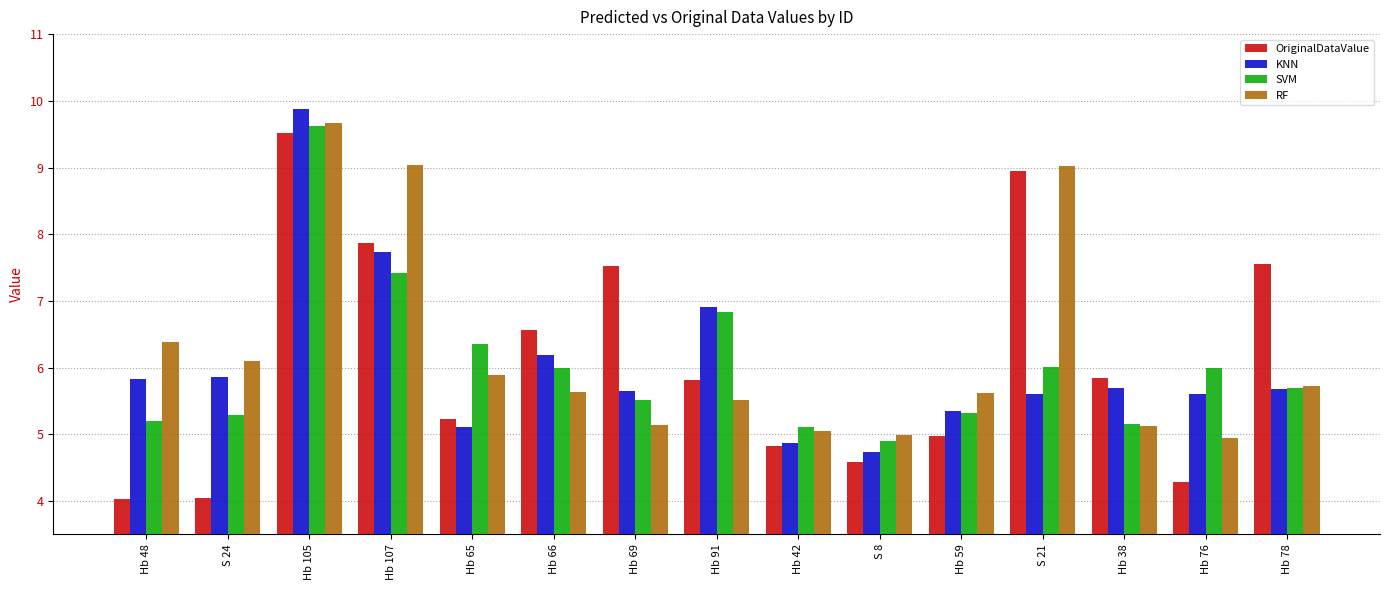

What is the spread (max minus min) of values at Hb 48?

2.4